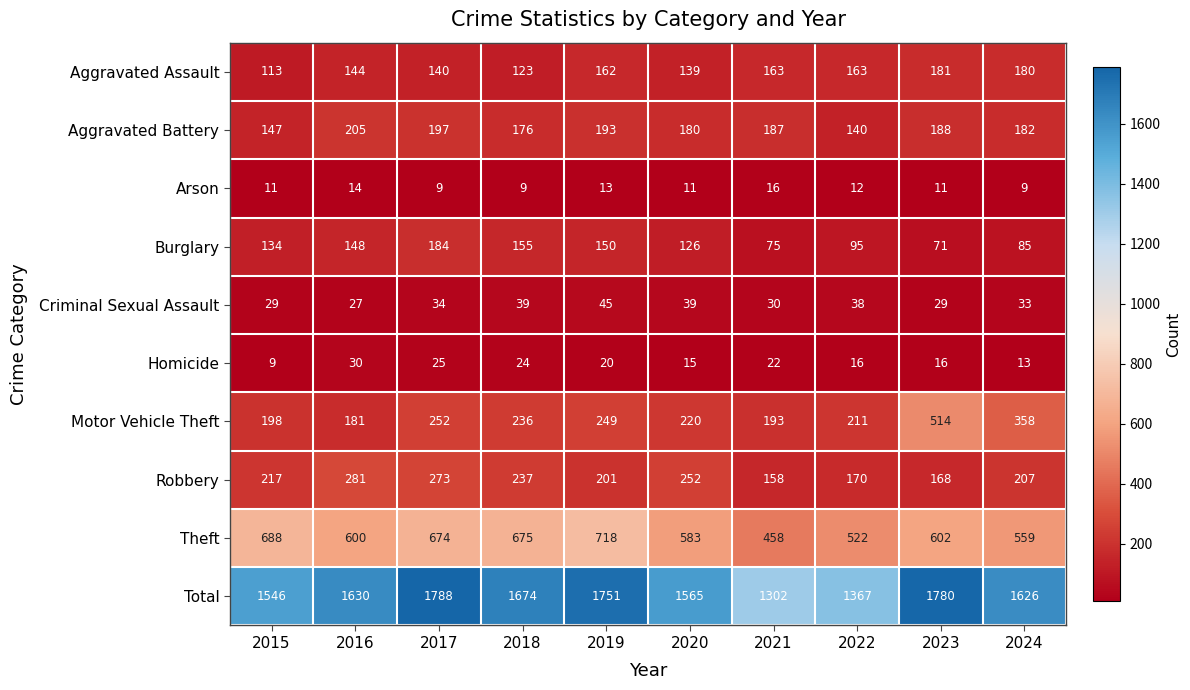

The value of Total at 2018 is 1133. True or false?

False